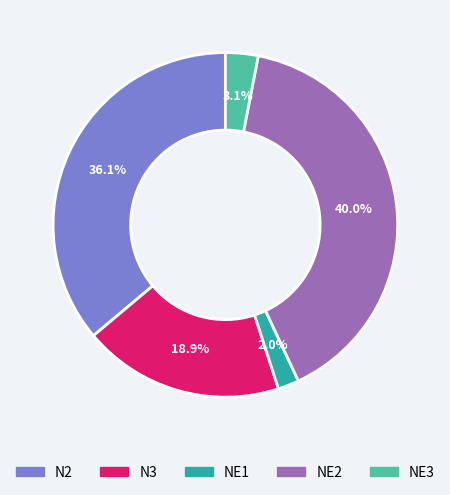

Rank the categories by value from lowest to highest.

NE1, NE3, N3, N2, NE2